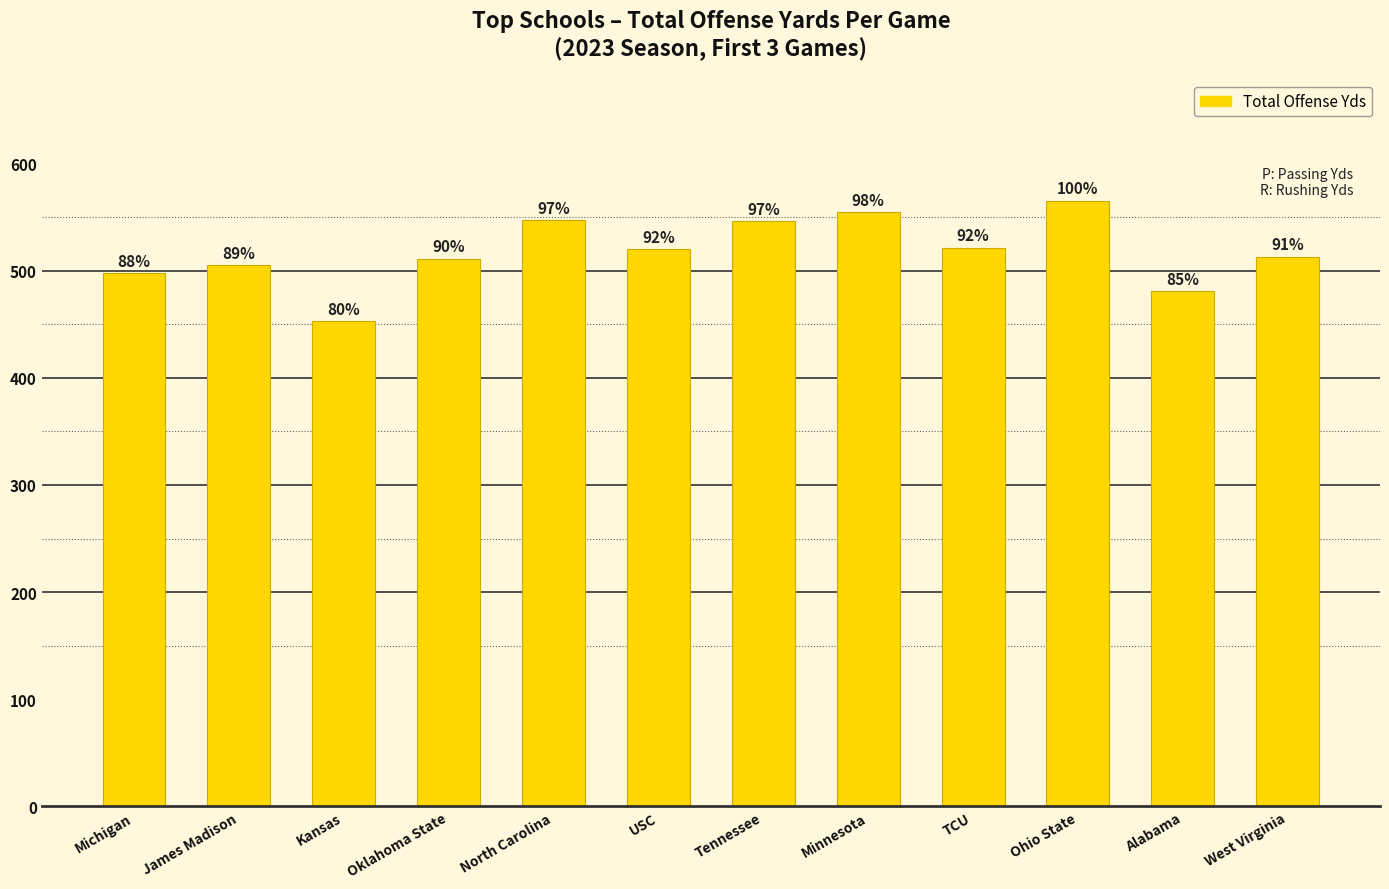

At which label does the data first exceed 520?

North Carolina